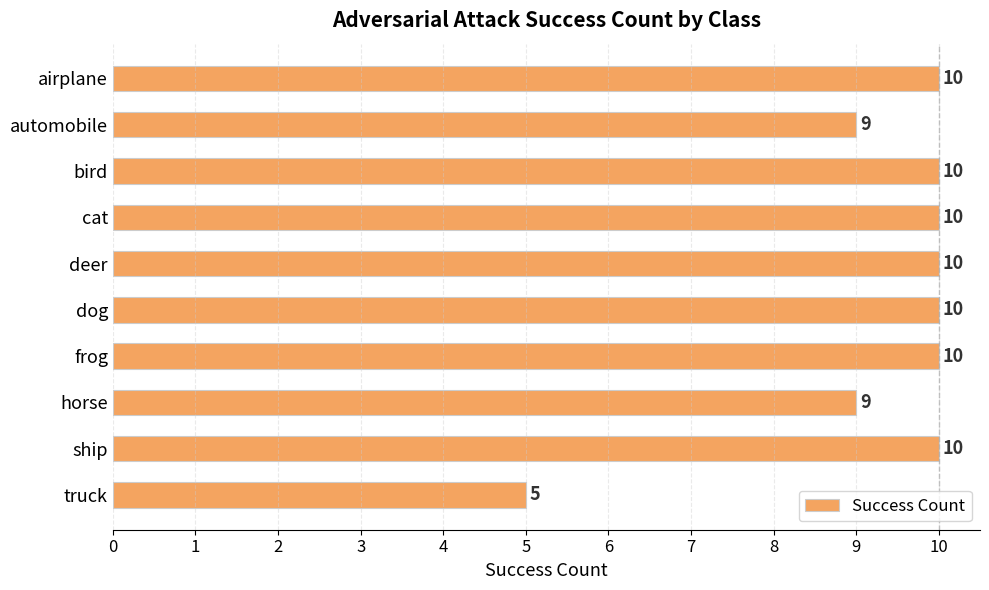

Does the chart contain stacked bars?

No